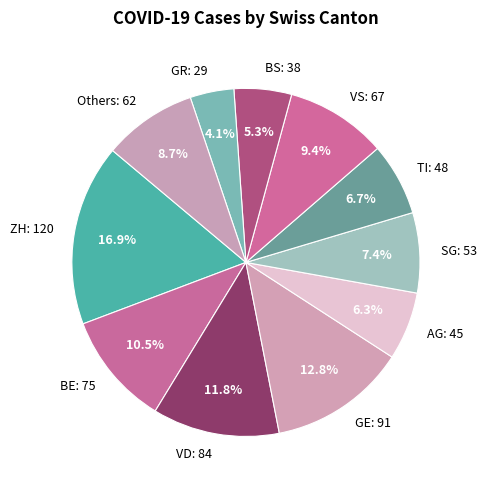

Which has a higher value, TI: 48 or Others: 62?

Others: 62